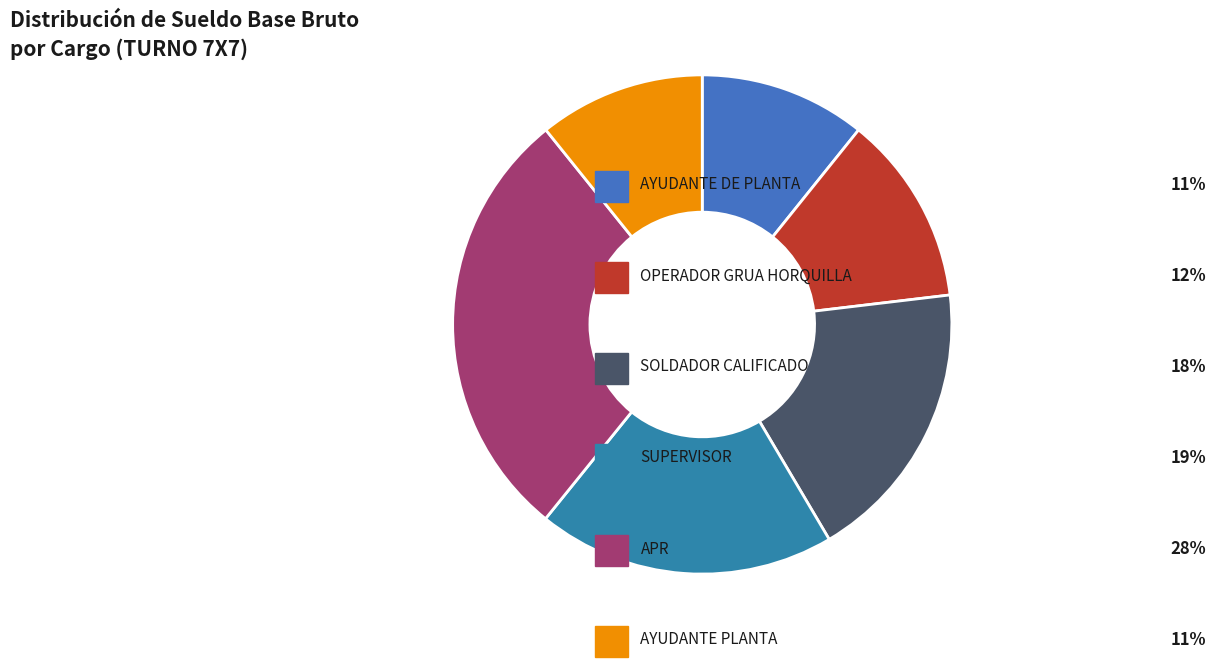

How many segments does this pie chart have?

6